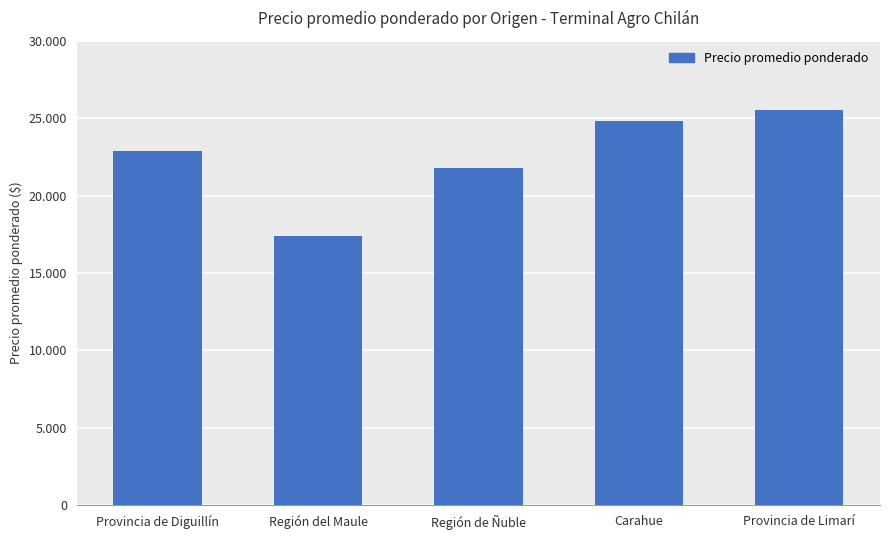

Is it true that the value at Provincia de Limarí is 25500?

True